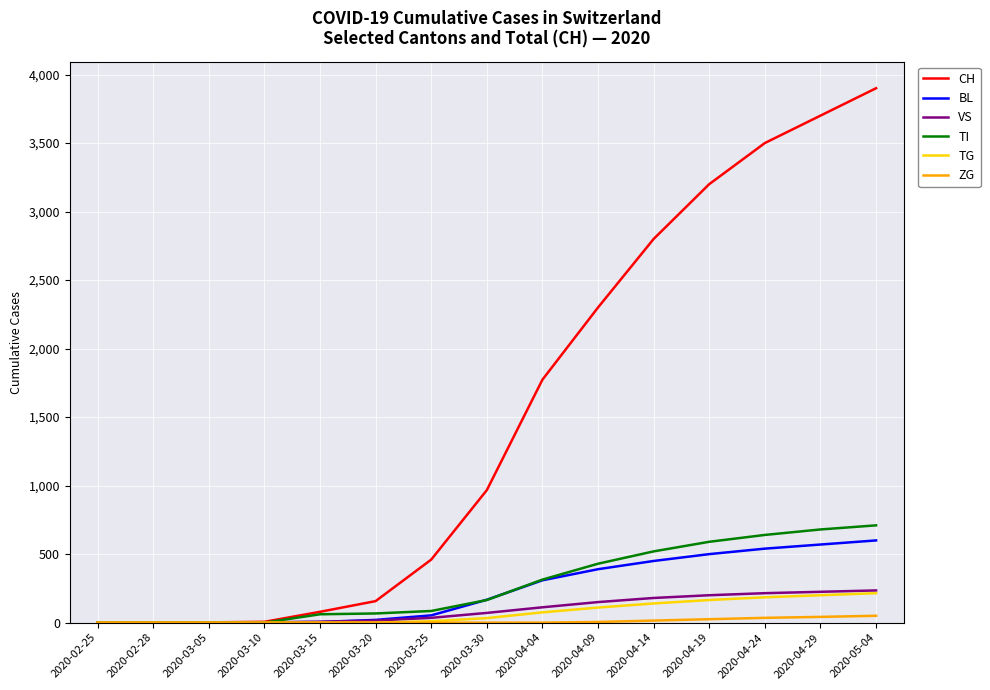

What is the greatest value displayed?

3900